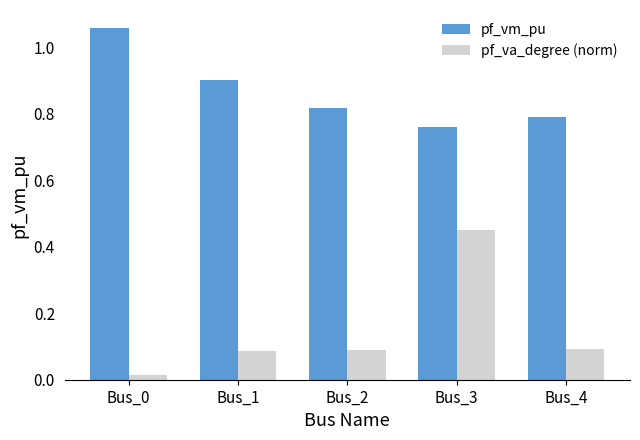

Which category has the highest value in the pf_va_degree (norm) series?

Bus_3